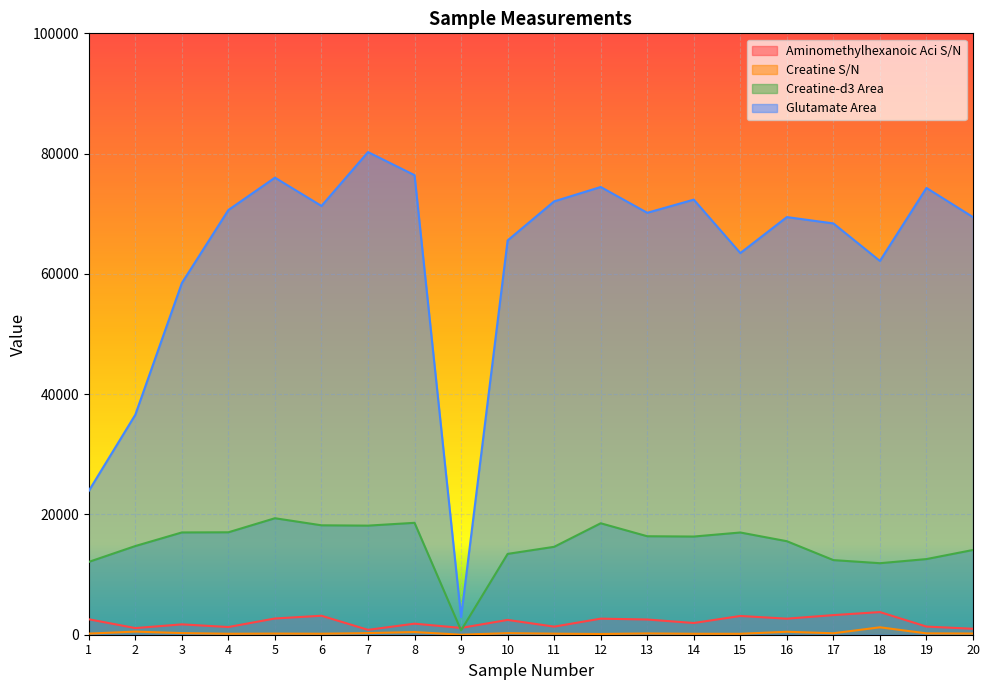

Which series has the largest range (max minus min)?

Glutamate Area